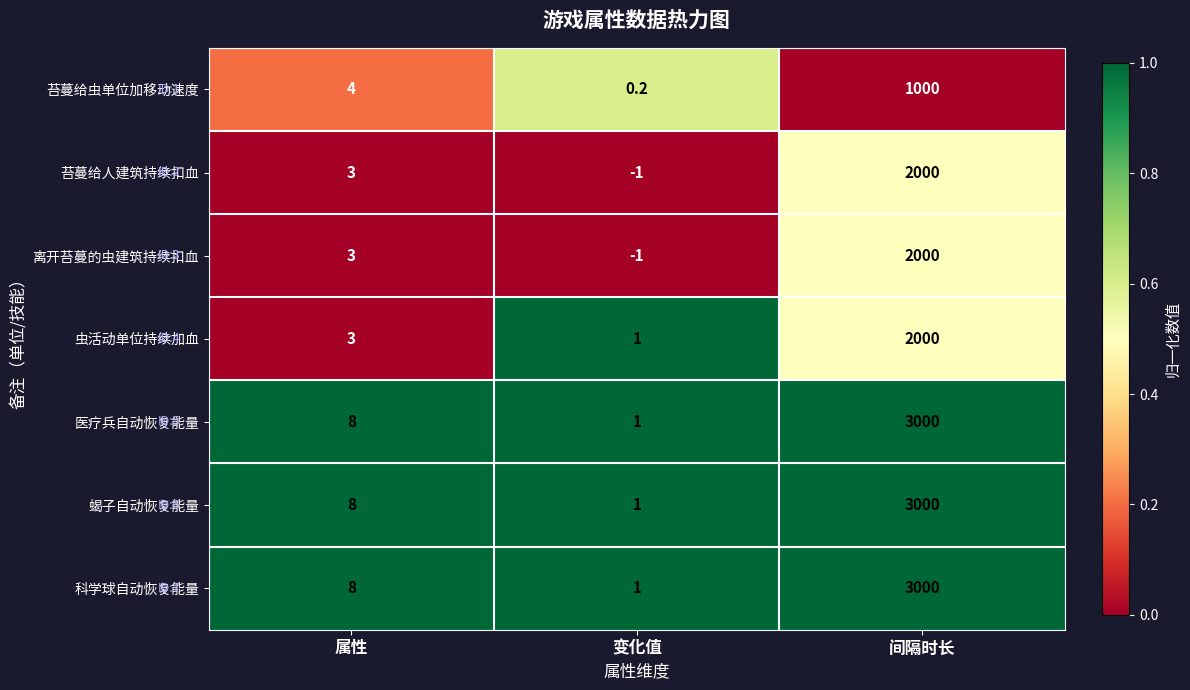

At how many categories does at least one series exceed 0?

3